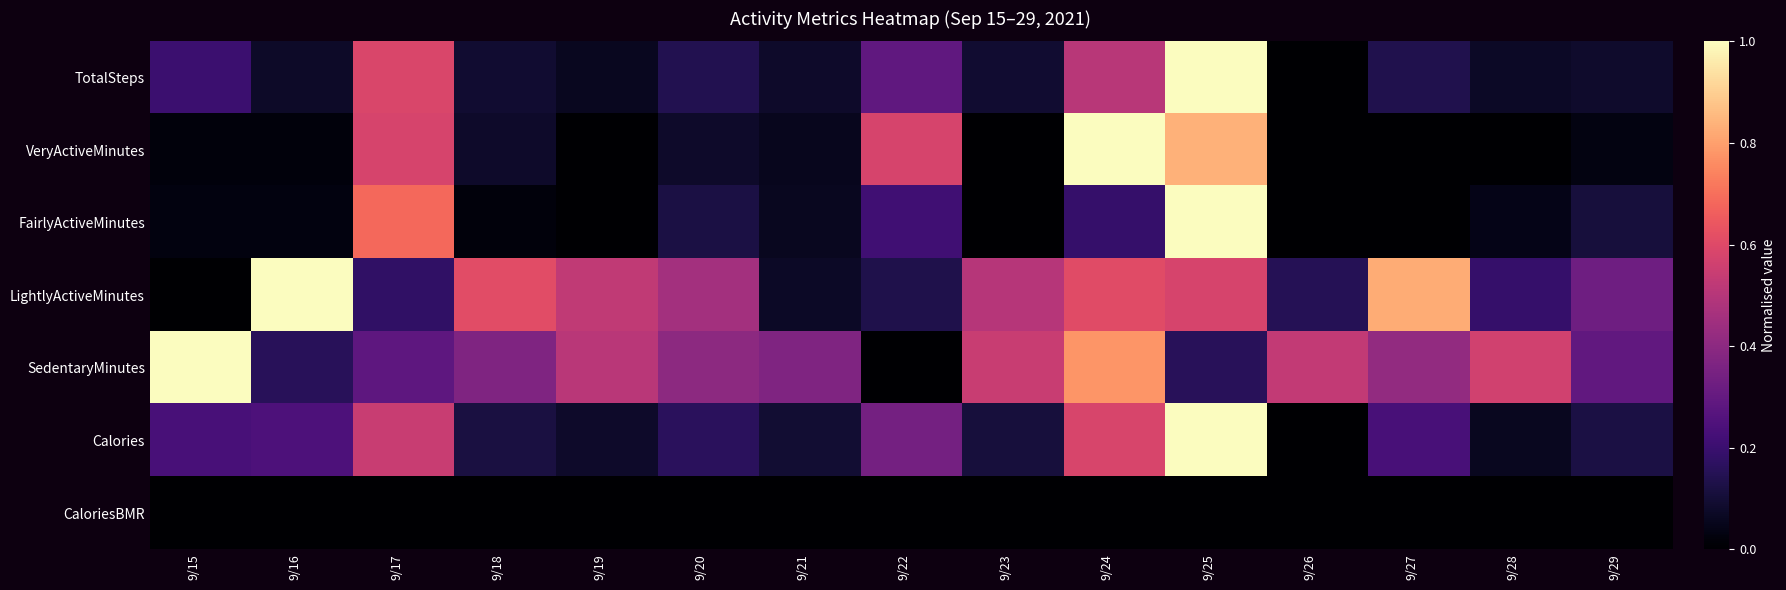

At which category is the sum across all series the highest?

9/25